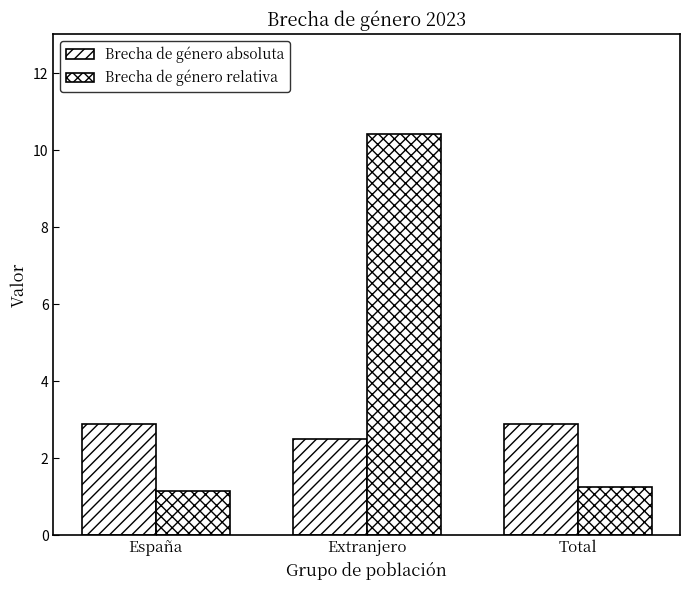

How many series are shown in this chart?

2